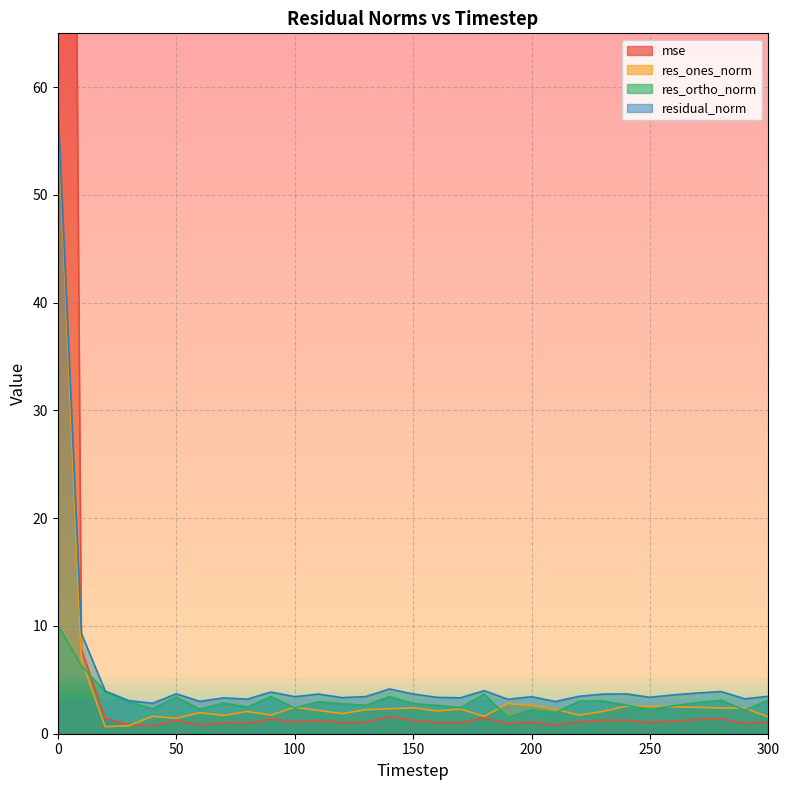

Rank the series at 220 from lowest to highest value.

mse, res_ones_norm, res_ortho_norm, residual_norm